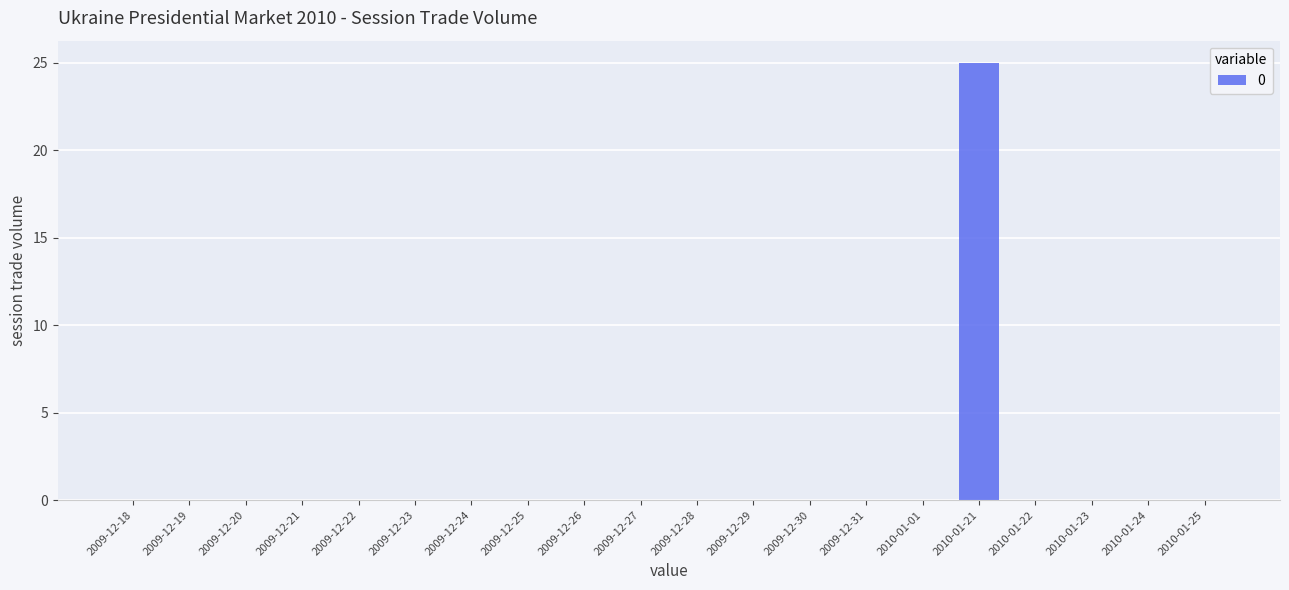

How many data points does each series have?

20